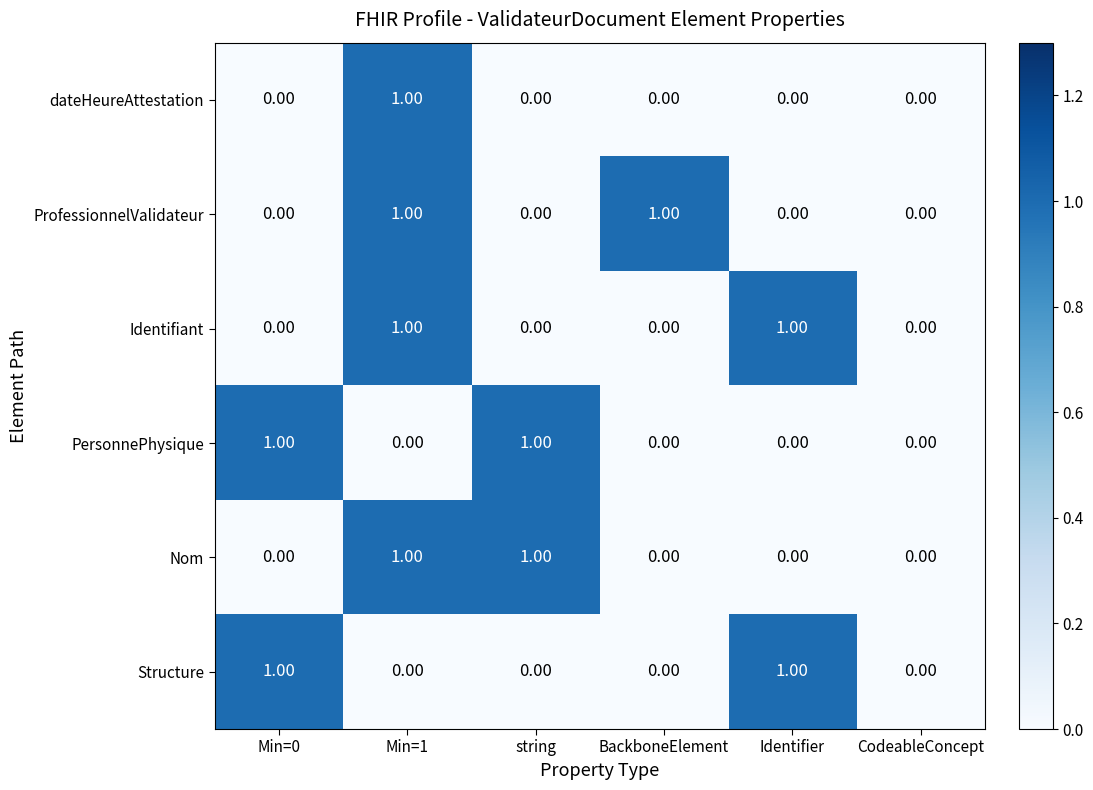

At which category is the sum across all series the highest?

Min=1